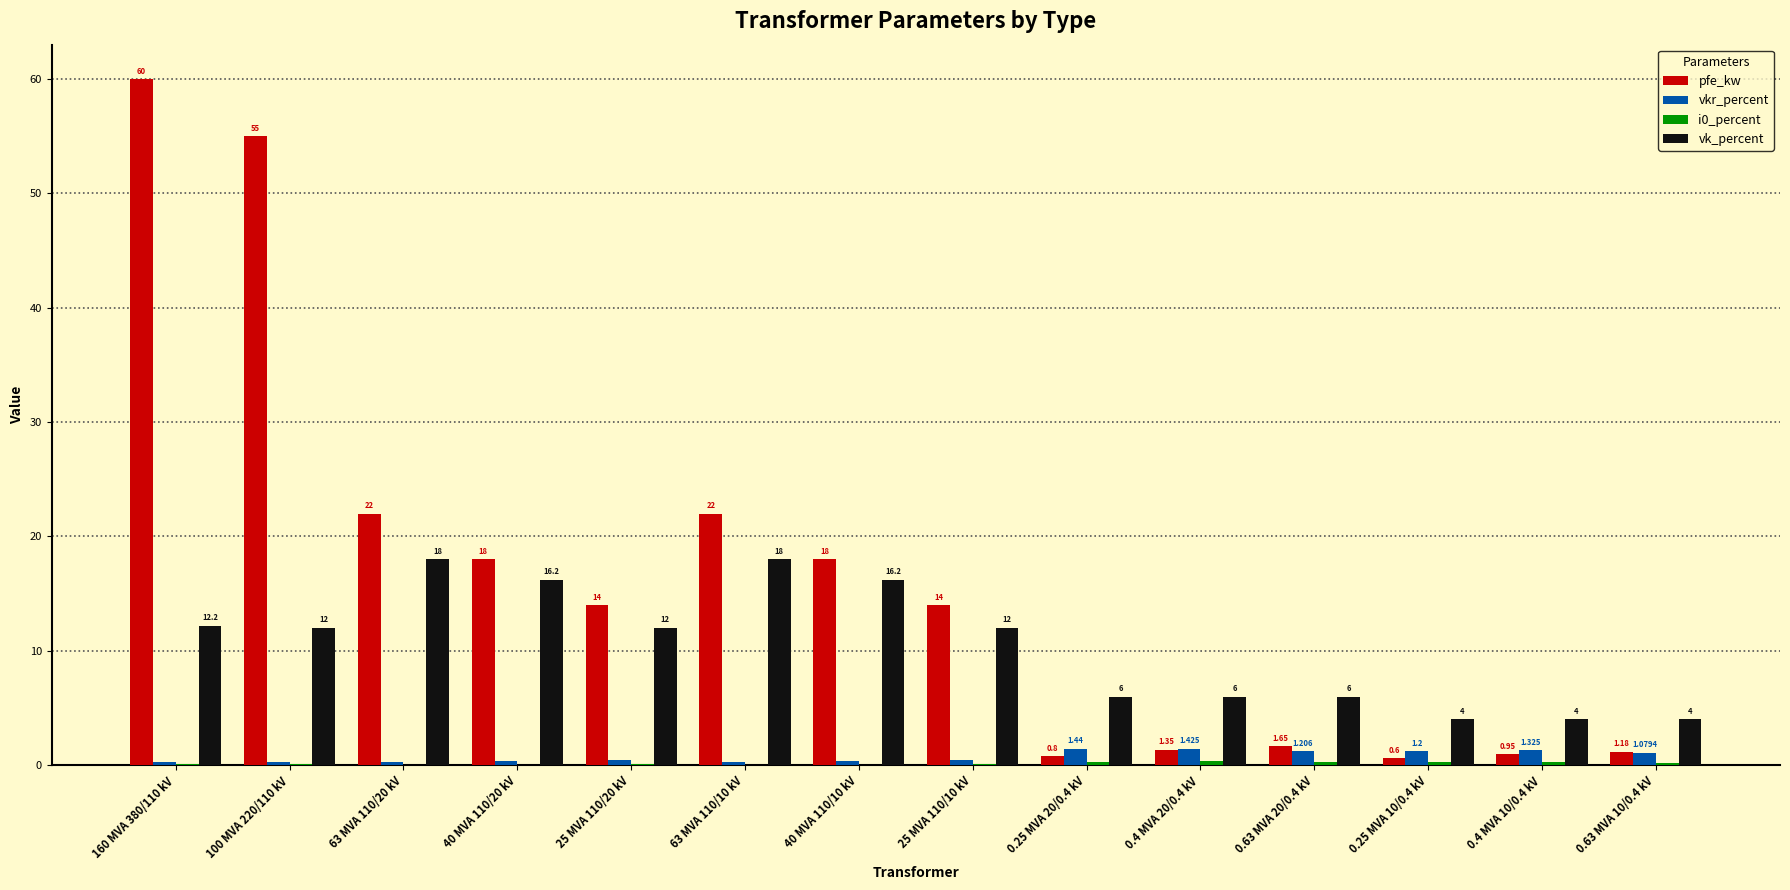

Which series has the largest total across all categories?

pfe_kw